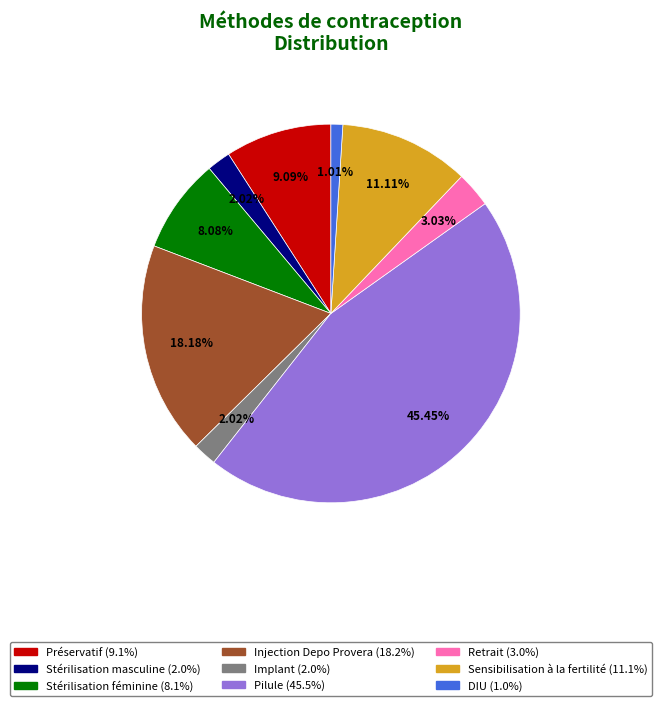

How many segments does this pie chart have?

9